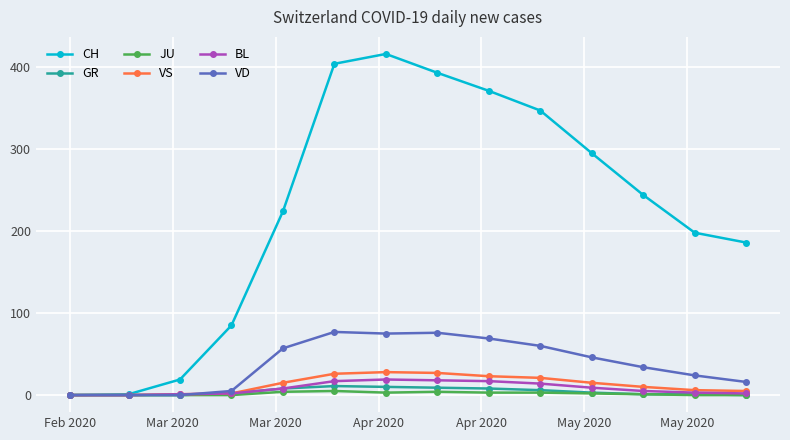

At how many categories does at least one series exceed 388?

3